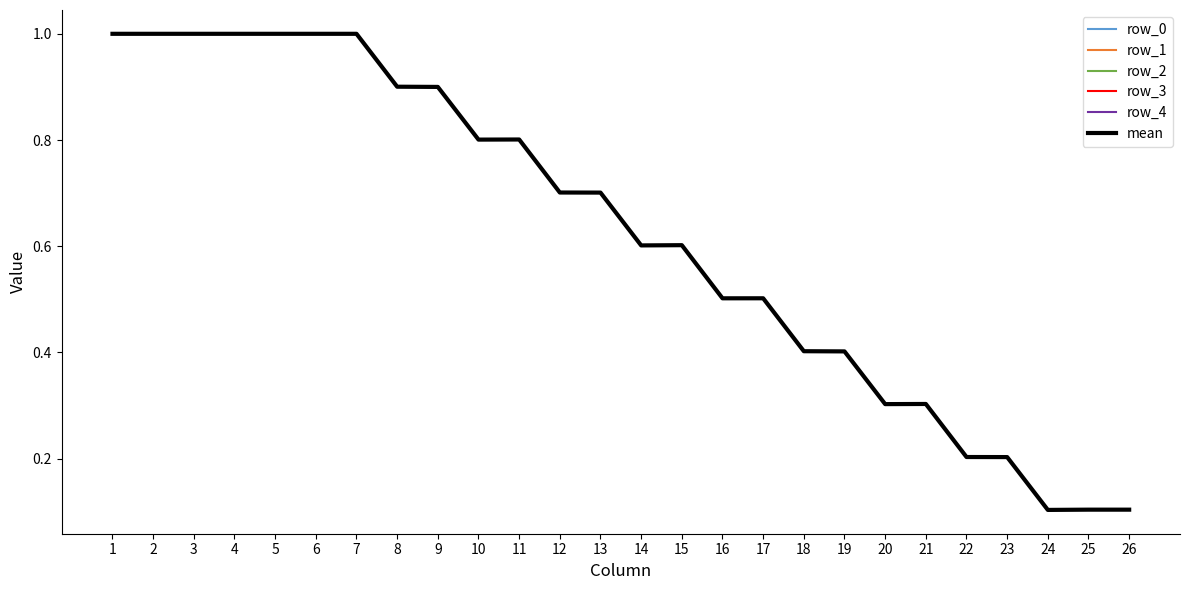

Reading left to right, what are all the values shown in this chart?

row_0: 1=1.0	2=1.0	3=1.0	4=1.0	5=1.0	6=1.0	7=1.0	8=0.9	9=0.9	10=0.8	11=0.8	12=0.7	13=0.7	14=0.6	15=0.6	16=0.5	17=0.5	18=0.4	19=0.4	20=0.3	21=0.3	22=0.2	23=0.2	24=0.1	25=0.1	26=0.1
row_1: 1=1.0	2=1.0	3=1.0	4=1.0	5=1.0	6=1.0	7=1.0	8=0.9	9=0.9	10=0.8	11=0.8	12=0.7	13=0.7	14=0.6	15=0.6	16=0.5	17=0.5	18=0.4	19=0.4	20=0.3	21=0.3	22=0.2	23=0.2	24=0.1	25=0.1	26=0.1
row_2: 1=1.0	2=1.0	3=1.0	4=1.0	5=1.0	6=1.0	7=1.0	8=0.9	9=0.9	10=0.8	11=0.8	12=0.7	13=0.7	14=0.6	15=0.6	16=0.5	17=0.5	18=0.4	19=0.4	20=0.3	21=0.3	22=0.2	23=0.2	24=0.1	25=0.1	26=0.1
row_3: 1=1.0	2=1.0	3=1.0	4=1.0	5=1.0	6=1.0	7=1.0	8=0.9	9=0.9	10=0.8	11=0.8	12=0.7	13=0.7	14=0.6	15=0.6	16=0.5	17=0.5	18=0.4	19=0.4	20=0.3	21=0.3	22=0.2	23=0.2	24=0.1	25=0.1	26=0.1
row_4: 1=1.0	2=1.0	3=1.0	4=1.0	5=1.0	6=1.0	7=1.0	8=0.9	9=0.9	10=0.8	11=0.8	12=0.7	13=0.7	14=0.6	15=0.6	16=0.5	17=0.5	18=0.4	19=0.4	20=0.3	21=0.3	22=0.2	23=0.2	24=0.1	25=0.1	26=0.1
mean: 1=1.0	2=1.0	3=1.0	4=1.0	5=1.0	6=1.0	7=1.0	8=0.9	9=0.9	10=0.8	11=0.8	12=0.7	13=0.7	14=0.6	15=0.6	16=0.5	17=0.5	18=0.4	19=0.4	20=0.3	21=0.3	22=0.2	23=0.2	24=0.1	25=0.1	26=0.1